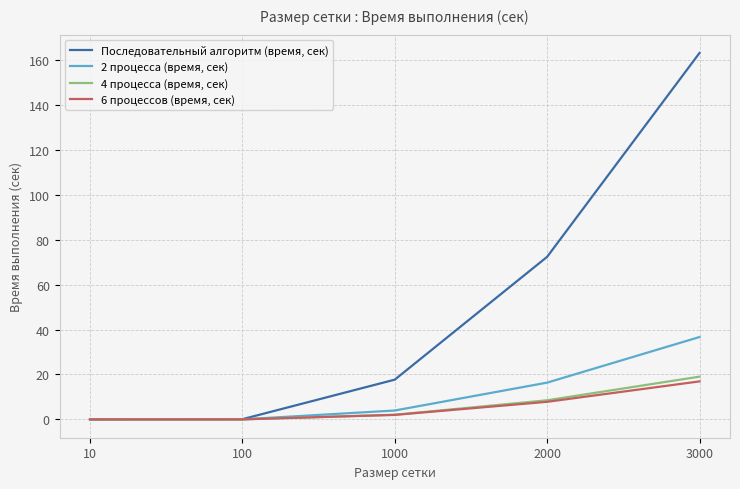

How many categories are shown in the chart?

5